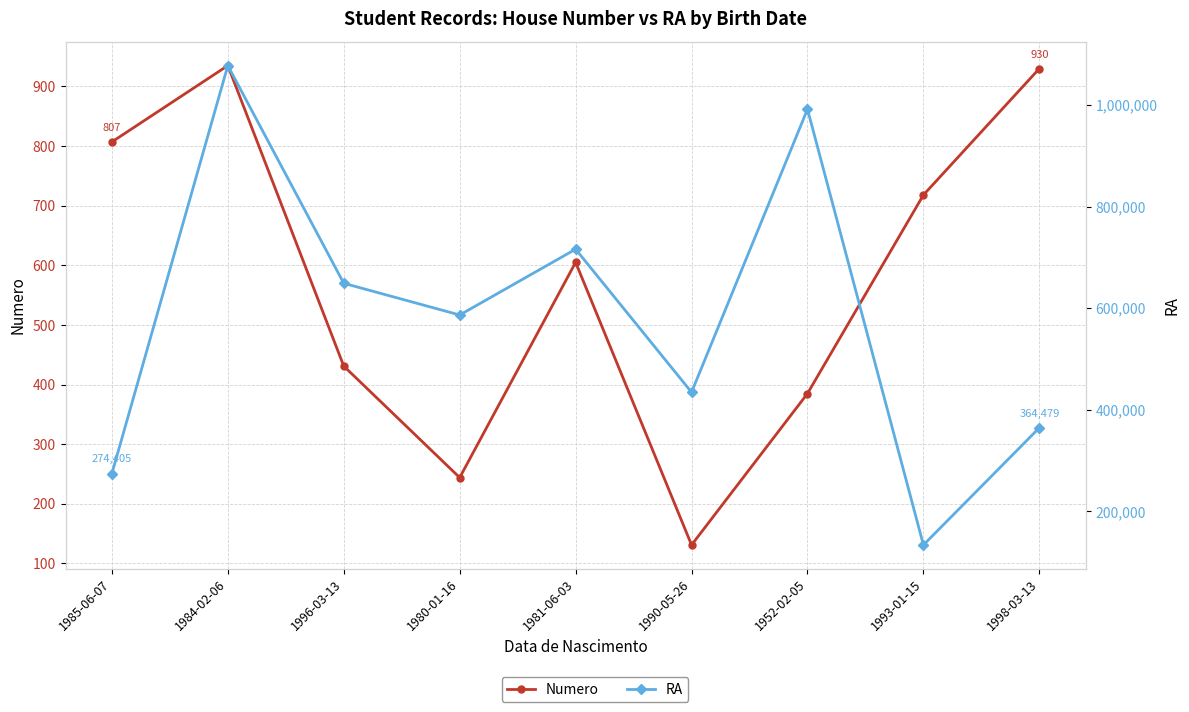

Between 1981-06-03 and 1998-03-13, which series saw the biggest shift?

RA